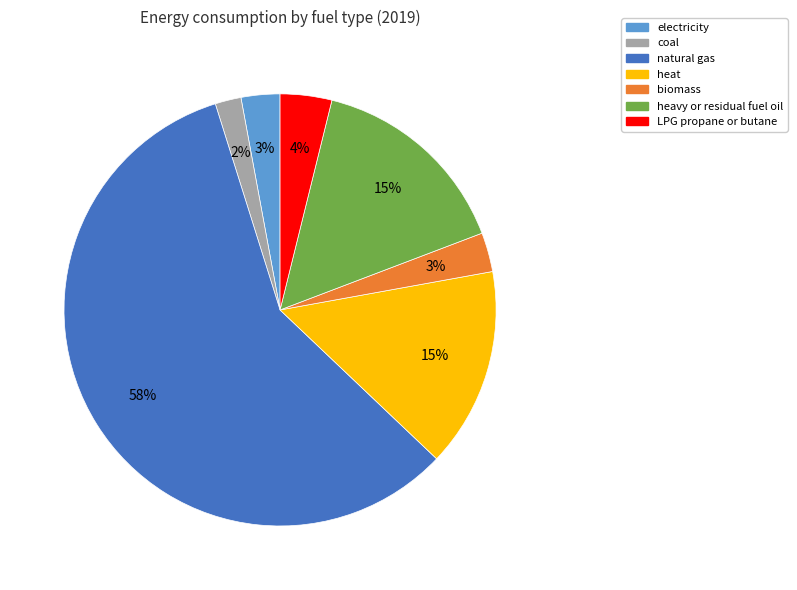

Is there a majority slice in this chart?

Yes